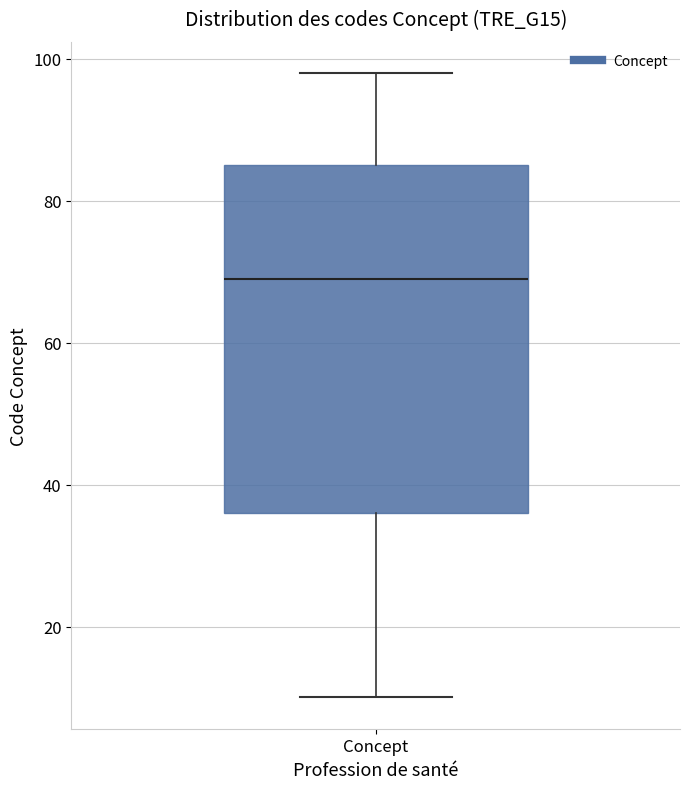

Transcribe this box plot: give where the median line is, the range the box spans, and where the two whiskers end, as read against the y-axis. The values are not printed on the chart, so give them approximately, as read against the axis.

median 70, box 36 to 86, whiskers 10 to 98